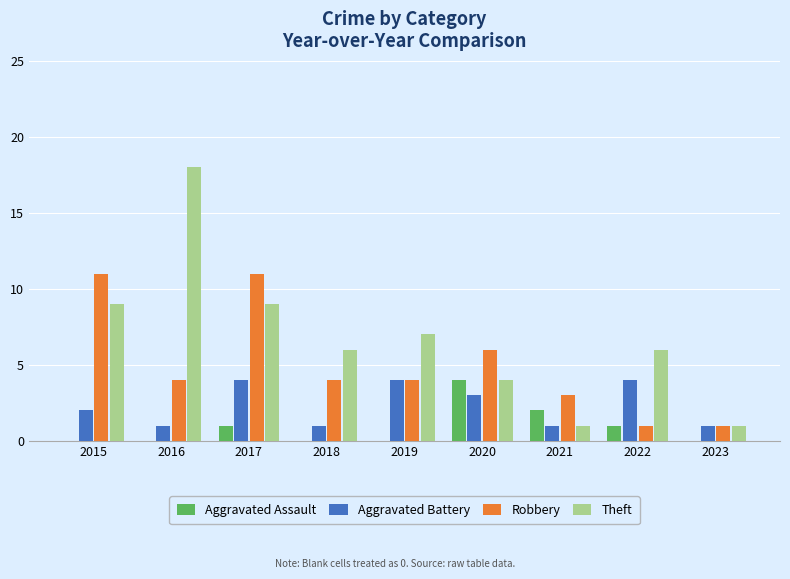

What is the average value of the Aggravated Battery series?

2